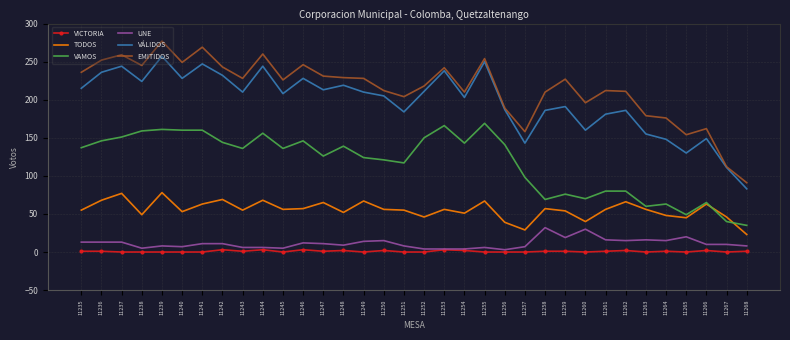

At how many categories does at least one series exceed 94?

33